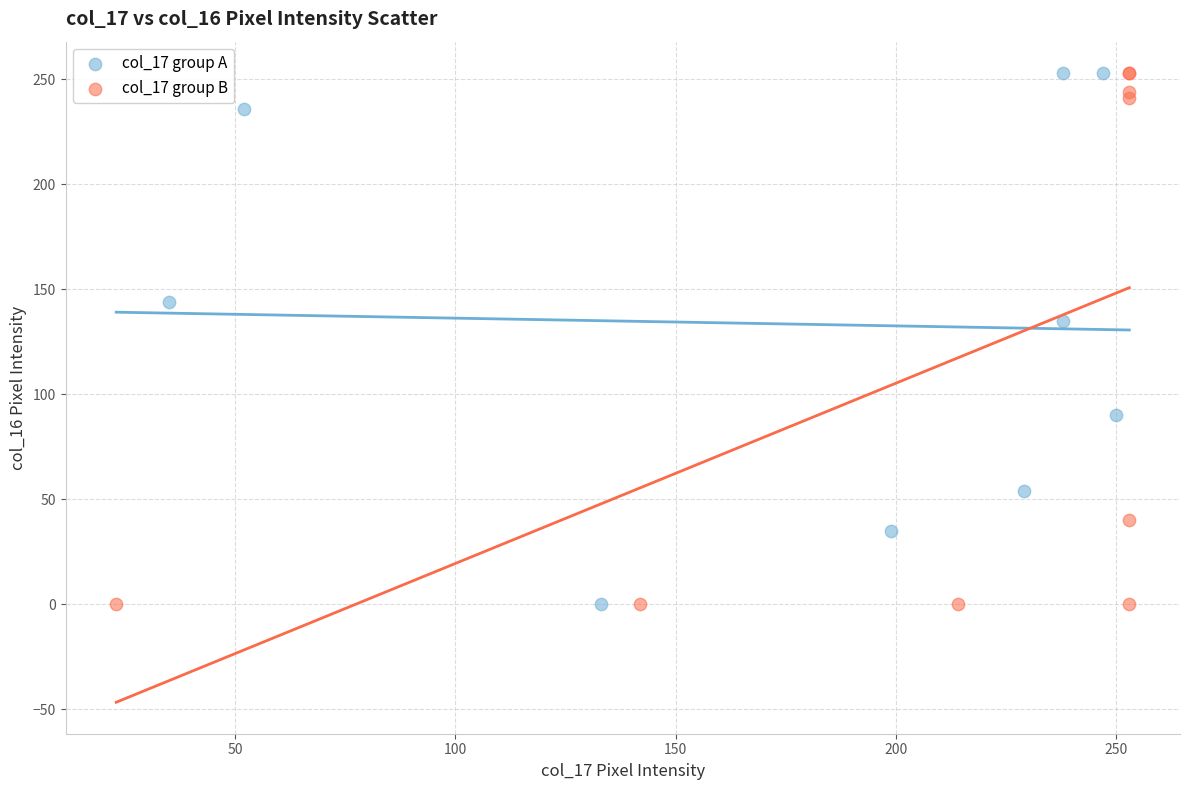

What are all the series names shown in the legend?

col_17 group A, col_17 group B